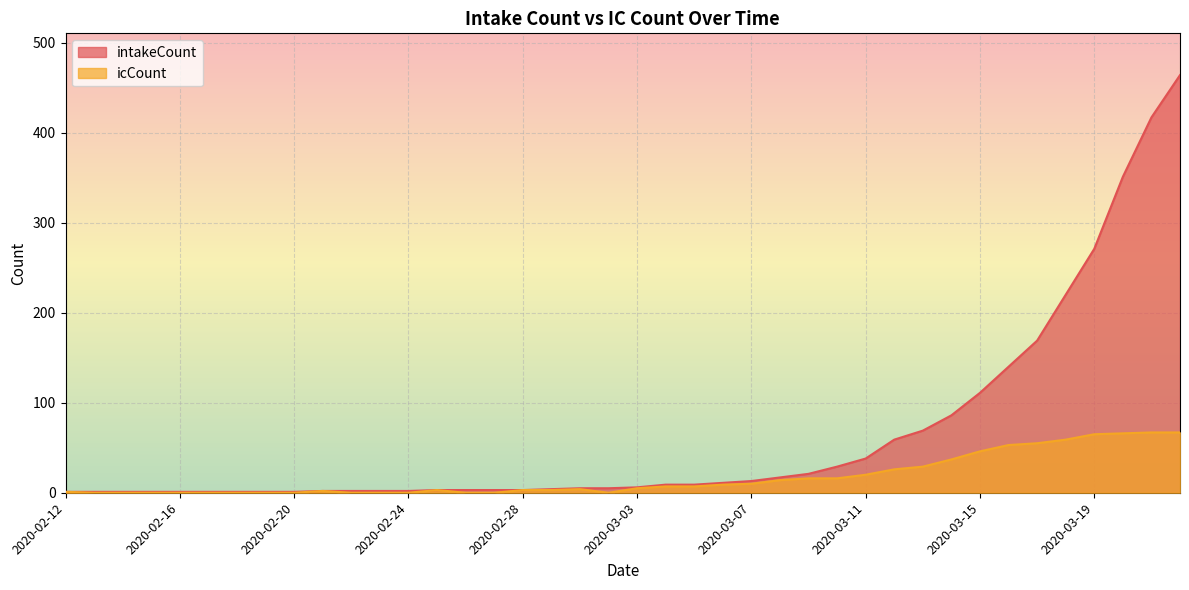

Reading left to right, extract all data points from this chart.

intakeCount: 2020-02-12=1	2020-02-13=1	2020-02-14=1	2020-02-15=1	2020-02-16=1	2020-02-17=1	2020-02-18=1	2020-02-19=1	2020-02-20=1	2020-02-21=2	2020-02-22=2	2020-02-23=2	2020-02-24=2	2020-02-25=3	2020-02-26=3	2020-02-27=3	2020-02-28=3	2020-02-29=4	2020-03-01=5	2020-03-02=5	2020-03-03=6	2020-03-04=9	2020-03-05=9	2020-03-06=11	2020-03-07=13	2020-03-08=17	2020-03-09=21	2020-03-10=29	2020-03-11=38	2020-03-12=59	2020-03-13=69	2020-03-14=86	2020-03-15=111	2020-03-16=140	2020-03-17=169	2020-03-18=220	2020-03-19=271	2020-03-20=351	2020-03-21=417	2020-03-22=464
icCount: 2020-02-12=1	2020-02-13=0	2020-02-14=0	2020-02-15=0	2020-02-16=0	2020-02-17=0	2020-02-18=0	2020-02-19=0	2020-02-20=0	2020-02-21=2	2020-02-22=0	2020-02-23=0	2020-02-24=0	2020-02-25=3	2020-02-26=0	2020-02-27=0	2020-02-28=3	2020-02-29=3	2020-03-01=4	2020-03-02=0	2020-03-03=5	2020-03-04=7	2020-03-05=7	2020-03-06=9	2020-03-07=10	2020-03-08=14	2020-03-09=16	2020-03-10=16	2020-03-11=20	2020-03-12=26	2020-03-13=29	2020-03-14=37	2020-03-15=46	2020-03-16=53	2020-03-17=55	2020-03-18=59	2020-03-19=65	2020-03-20=66	2020-03-21=67	2020-03-22=67